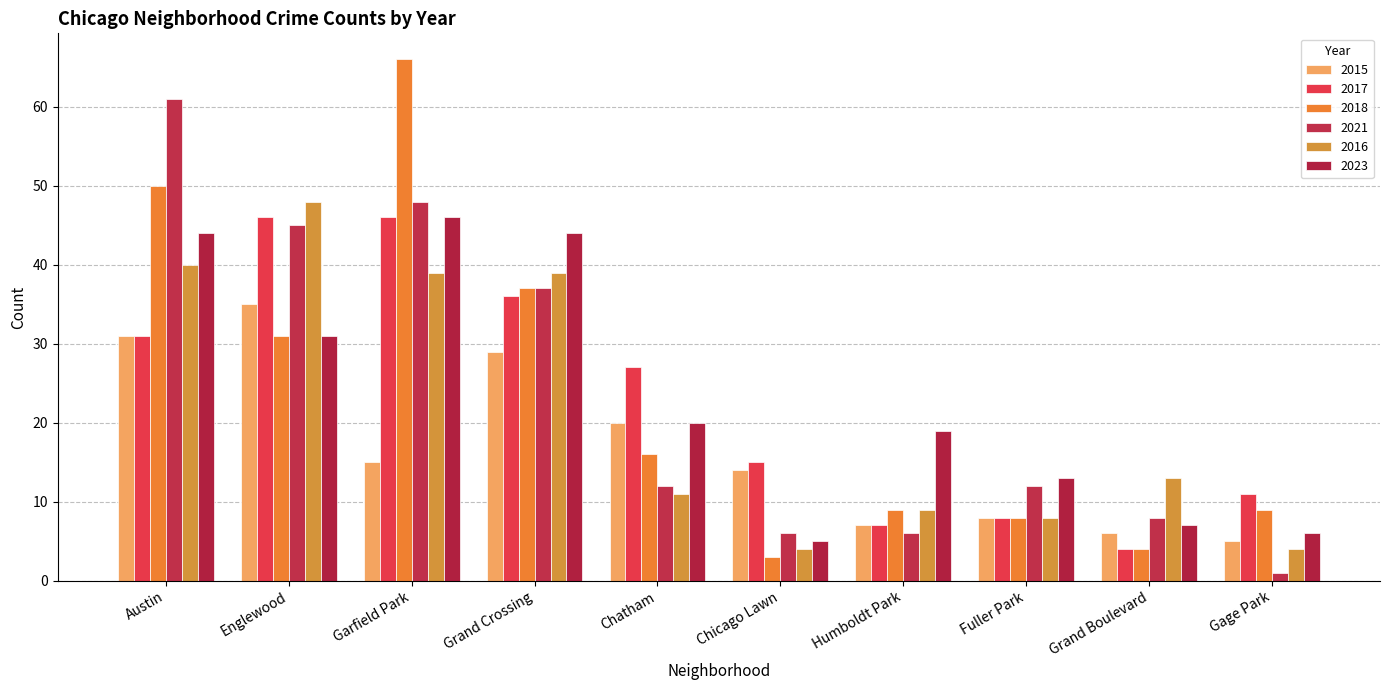

Is it true that 2017 equals 11 at Gage Park?

True